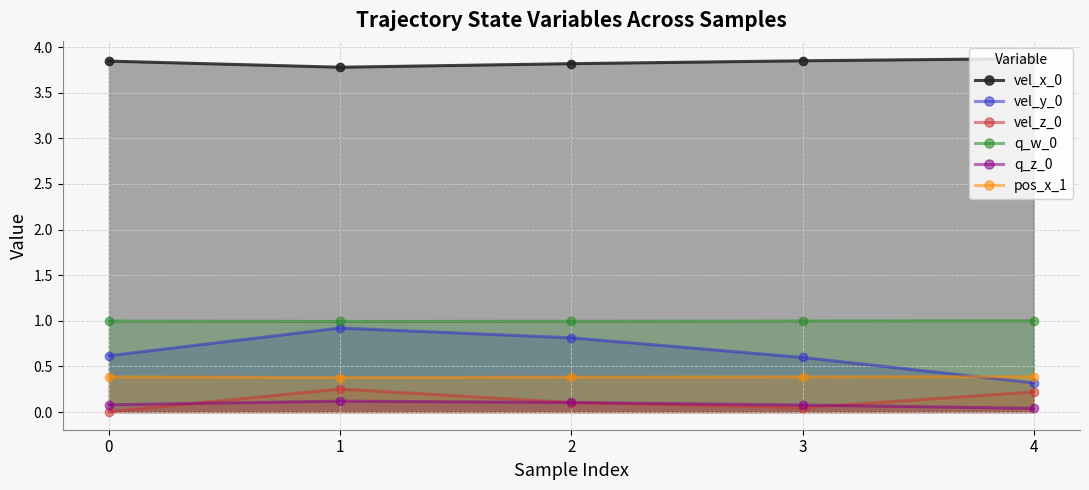

What is the greatest value displayed?

3.9